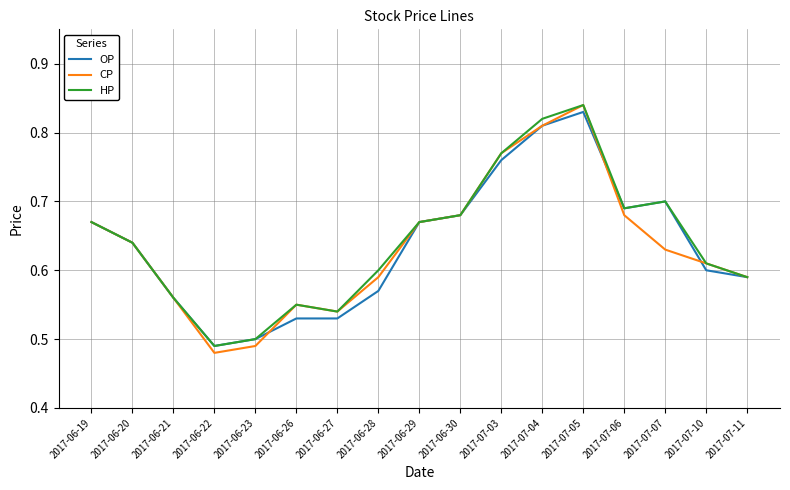

Where is the first local maximum for CP?

2017-06-26